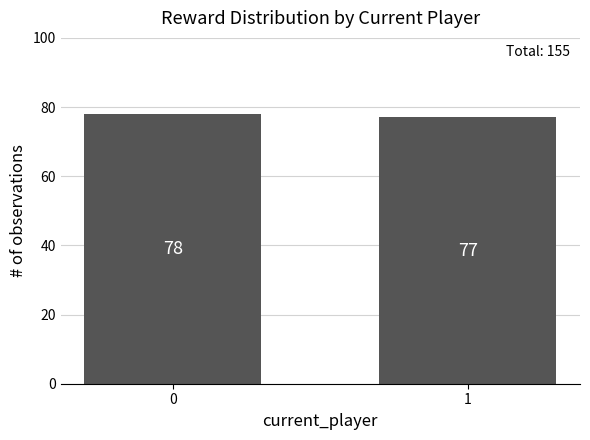

The chart shows a value of 53 at 0. True or false?

False